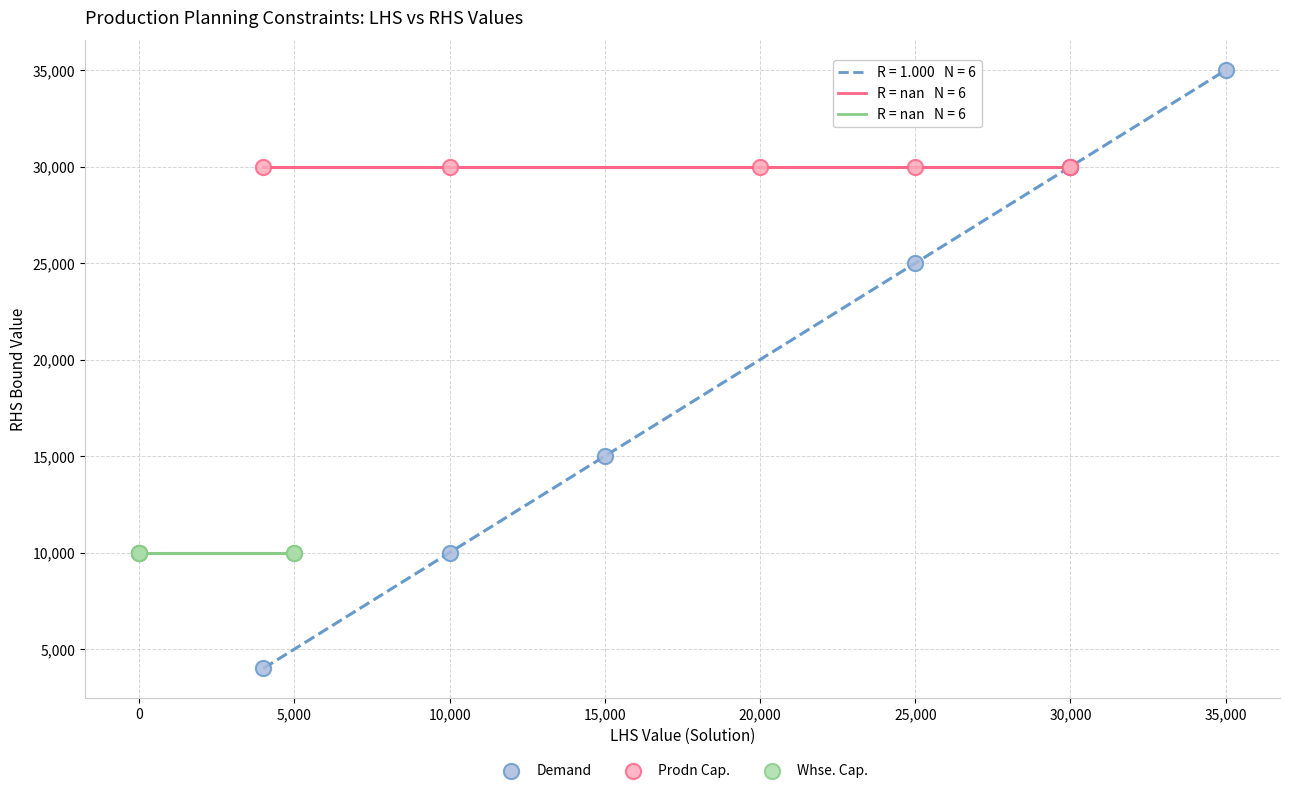

What are all the series names shown in the legend?

Demand, Prodn Cap., Whse. Cap.